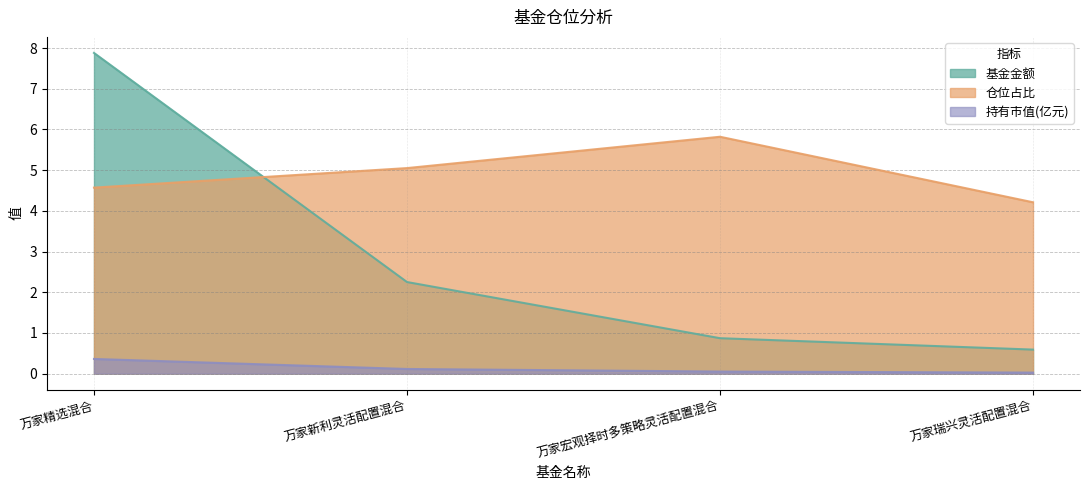

Which category has the highest value in the 仓位占比 series?

万家宏观择时多策略灵活配置混合